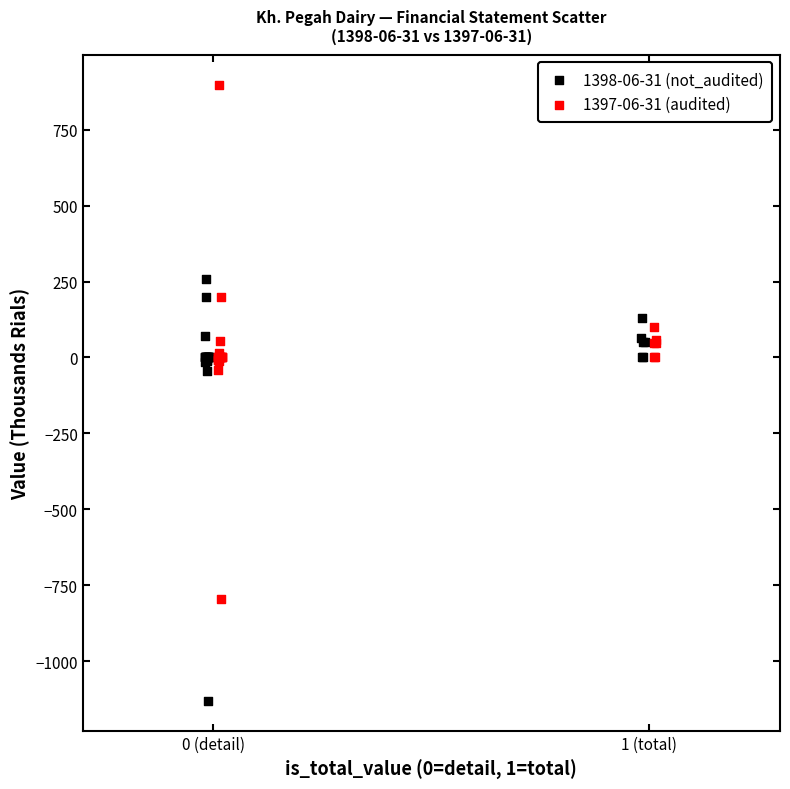

What are all the series names shown in the legend?

1398-06-31 (not_audited), 1397-06-31 (audited)